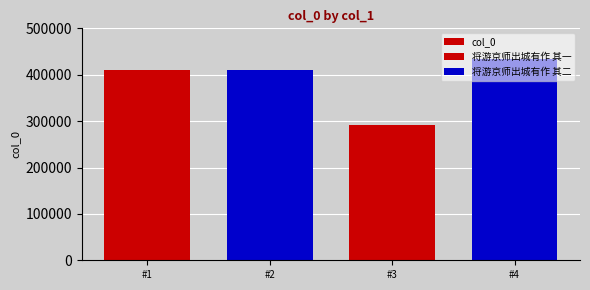

What is the average value?

386418